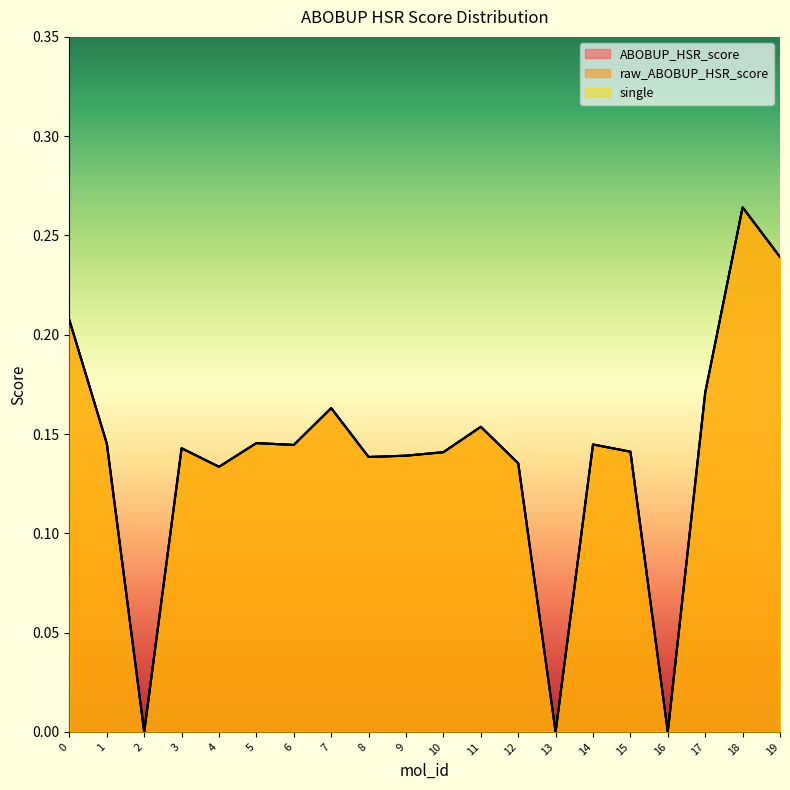

Reading left to right, list all the values displayed in this chart.

ABOBUP_HSR_score: 0=0.2	1=0.1	2=0.0	3=0.1	4=0.1	5=0.1	6=0.1	7=0.2	8=0.1	9=0.1	10=0.1	11=0.2	12=0.1	13=0.0	14=0.1	15=0.1	16=0.0	17=0.2	18=0.3	19=0.2
raw_ABOBUP_HSR_score: 0=0.2	1=0.1	2=0.0	3=0.1	4=0.1	5=0.1	6=0.1	7=0.2	8=0.1	9=0.1	10=0.1	11=0.2	12=0.1	13=0.0	14=0.1	15=0.1	16=0.0	17=0.2	18=0.3	19=0.2
single: 0=0.2	1=0.1	2=0.0	3=0.1	4=0.1	5=0.1	6=0.1	7=0.2	8=0.1	9=0.1	10=0.1	11=0.2	12=0.1	13=0.0	14=0.1	15=0.1	16=0.0	17=0.2	18=0.3	19=0.2